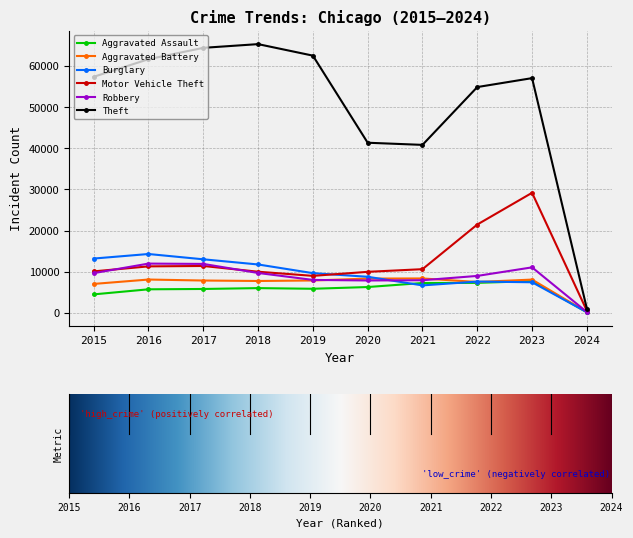

What is the maximum value for Motor Vehicle Theft?

29162